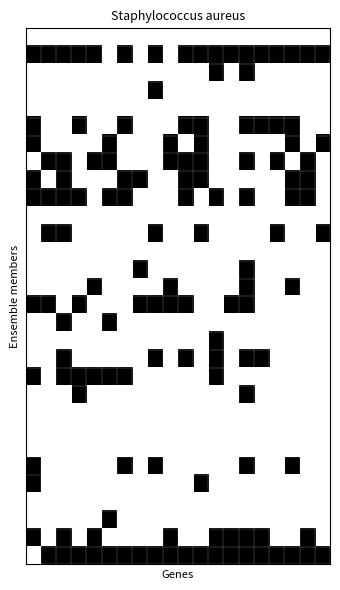

Count the number of data series in this chart.

30